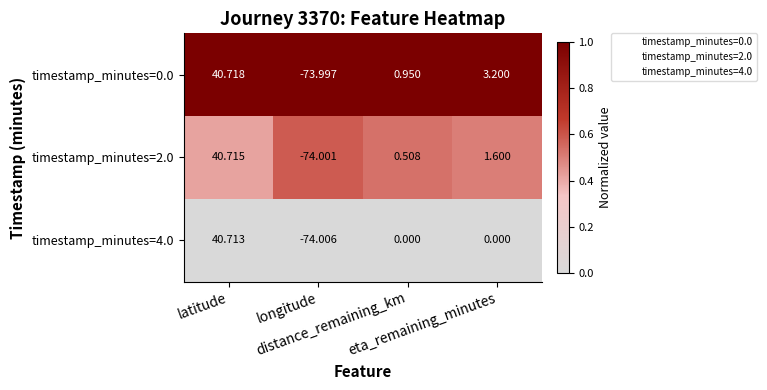

Which category has the highest value across all series?

latitude